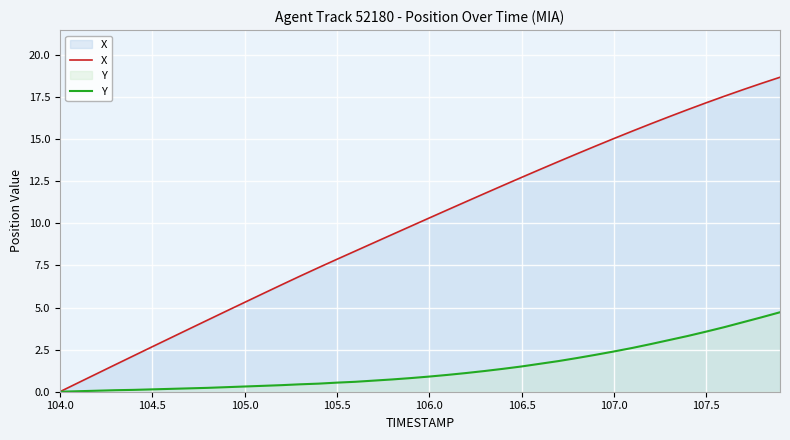

What is the total value across all series at 105.5?

8.4